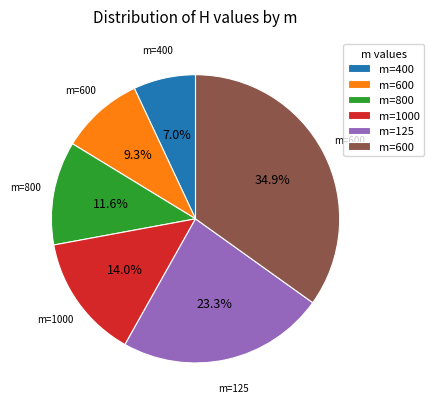

Does any single category account for the majority?

No